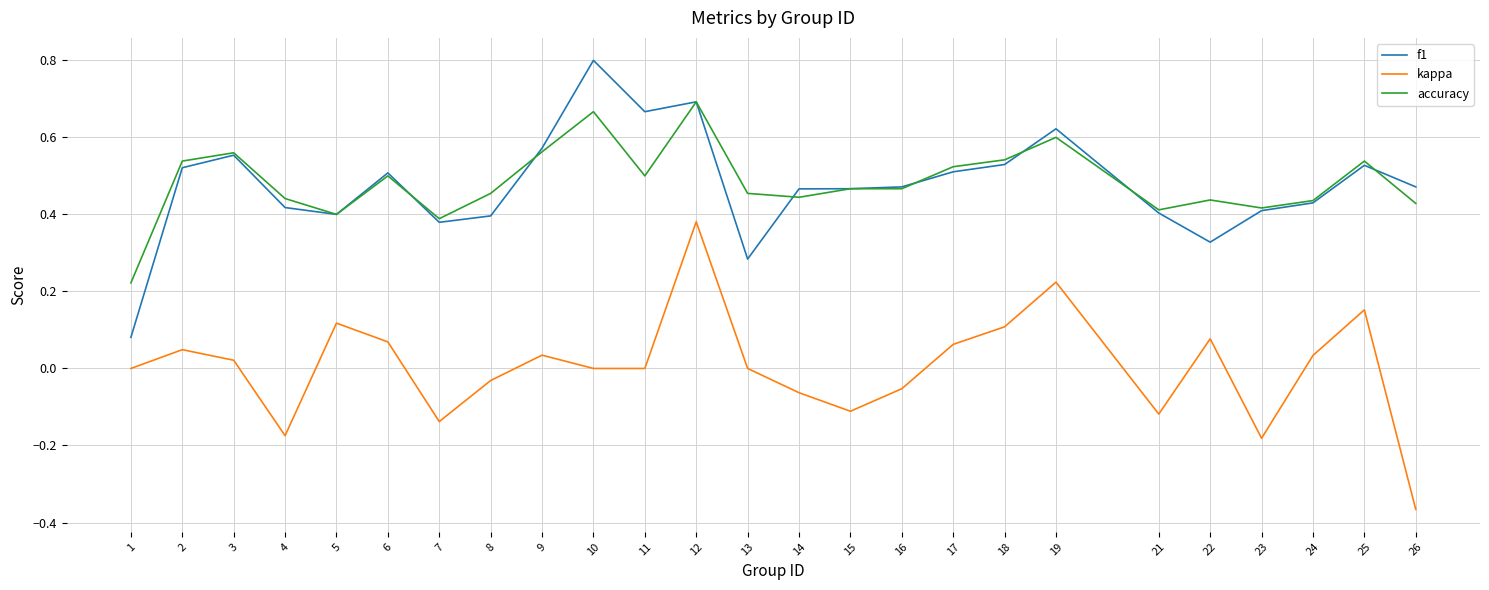

How many distinct data groups are displayed?

3